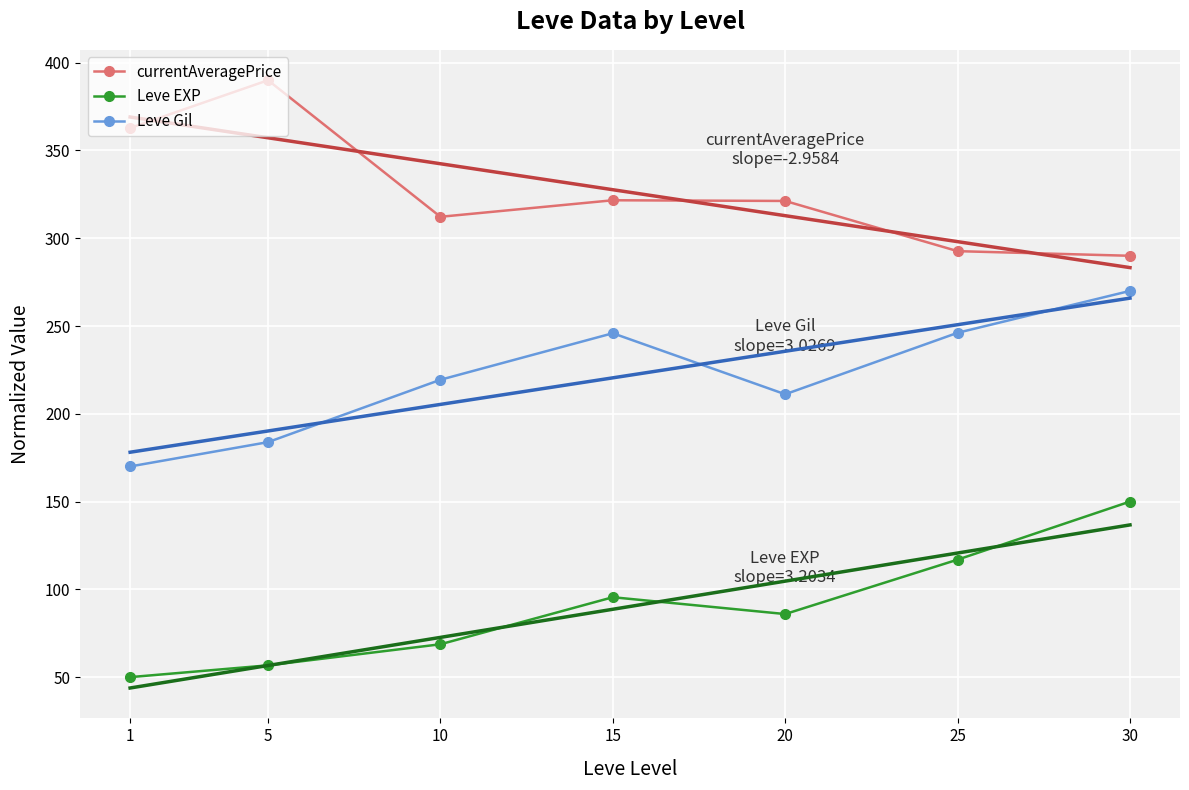

What is the average value of the Leve Gil series?

220.9